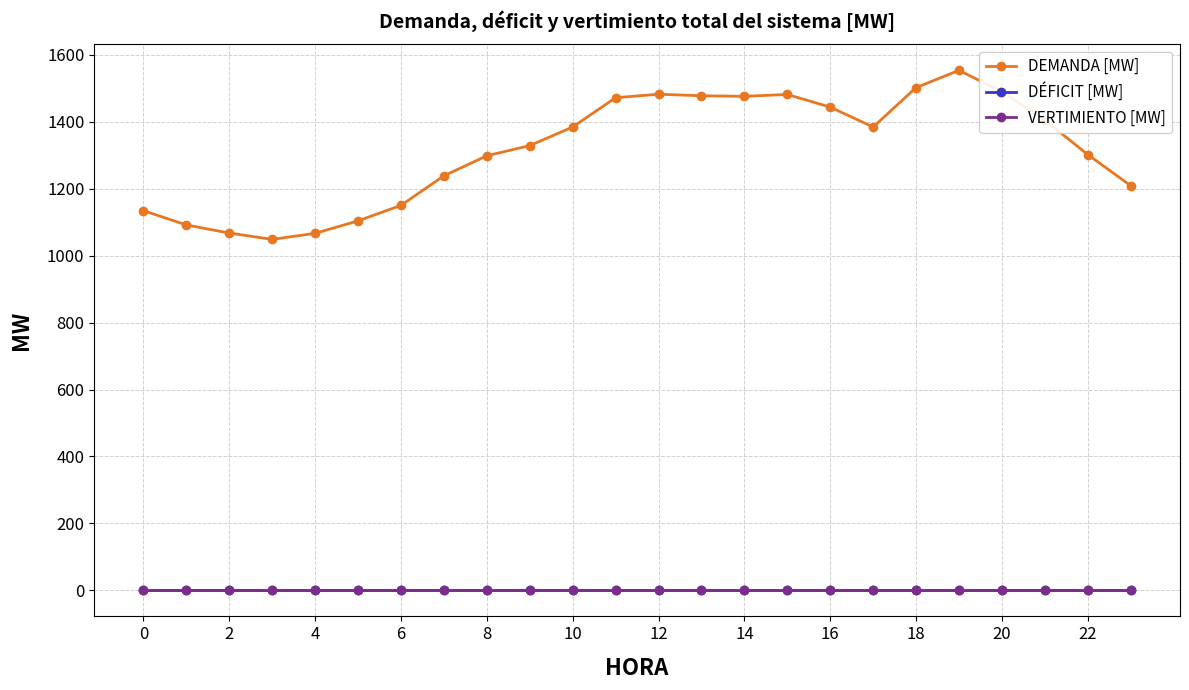

Does the chart have visible grid lines?

Yes